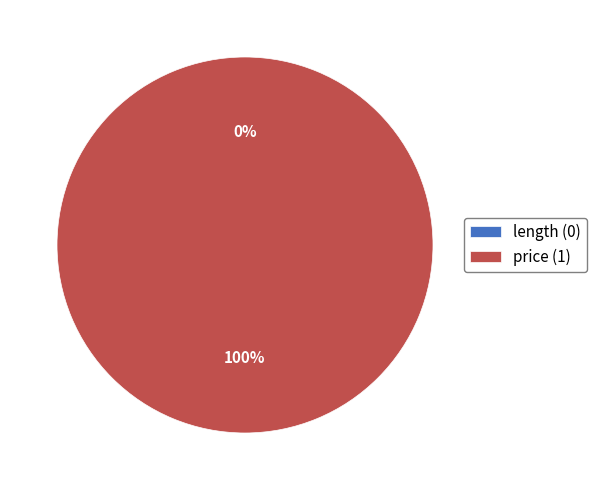

Is the sum of price and length greater than half?

Yes